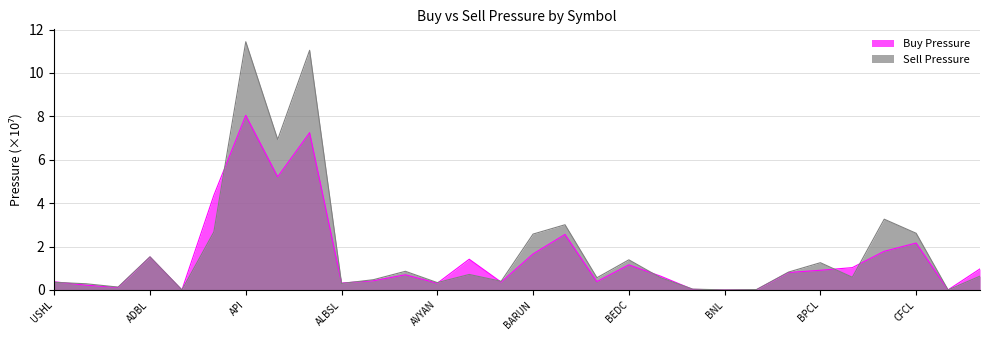

At ALICL, list the series in order from largest to smallest.

Sell Pressure, Buy Pressure